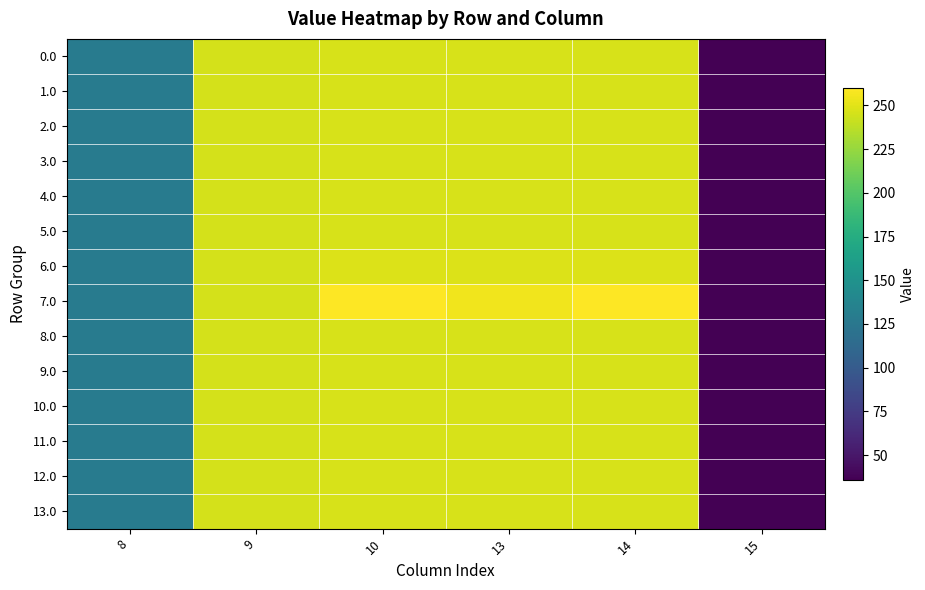

Which series has the widest spread of values?

7.0